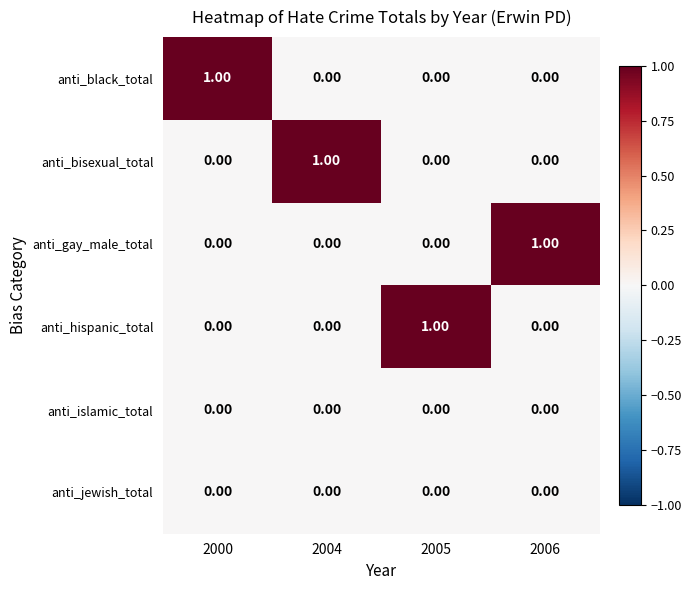

At how many categories does at least one series exceed 0?

4